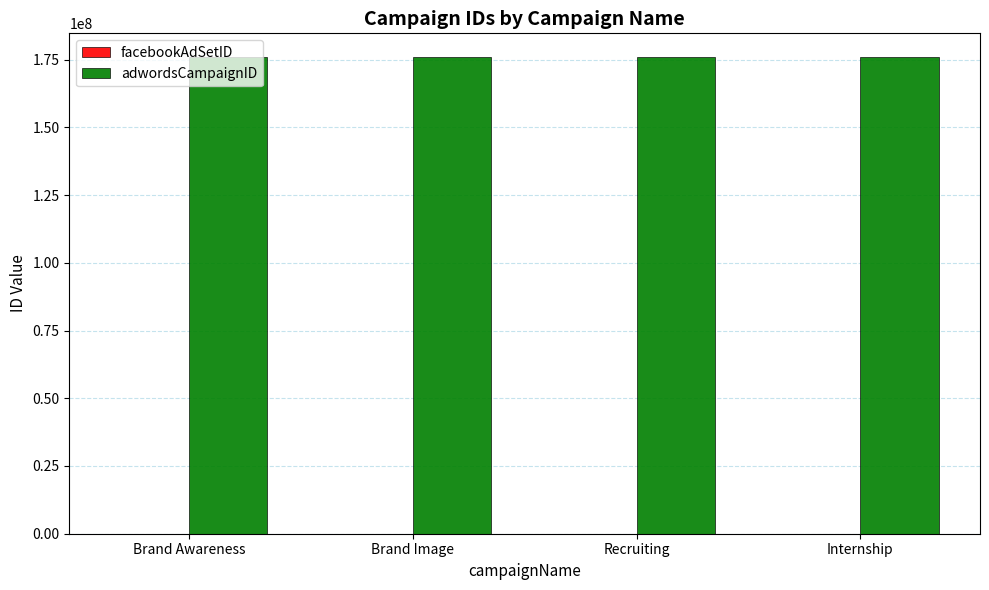

Are the bars horizontal?

No